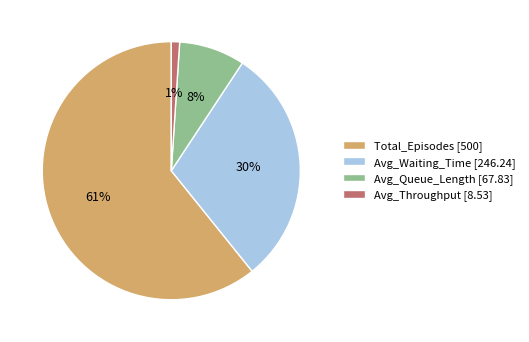

Is the sum of Avg_Queue_Length and Total_Episodes greater than half?

Yes